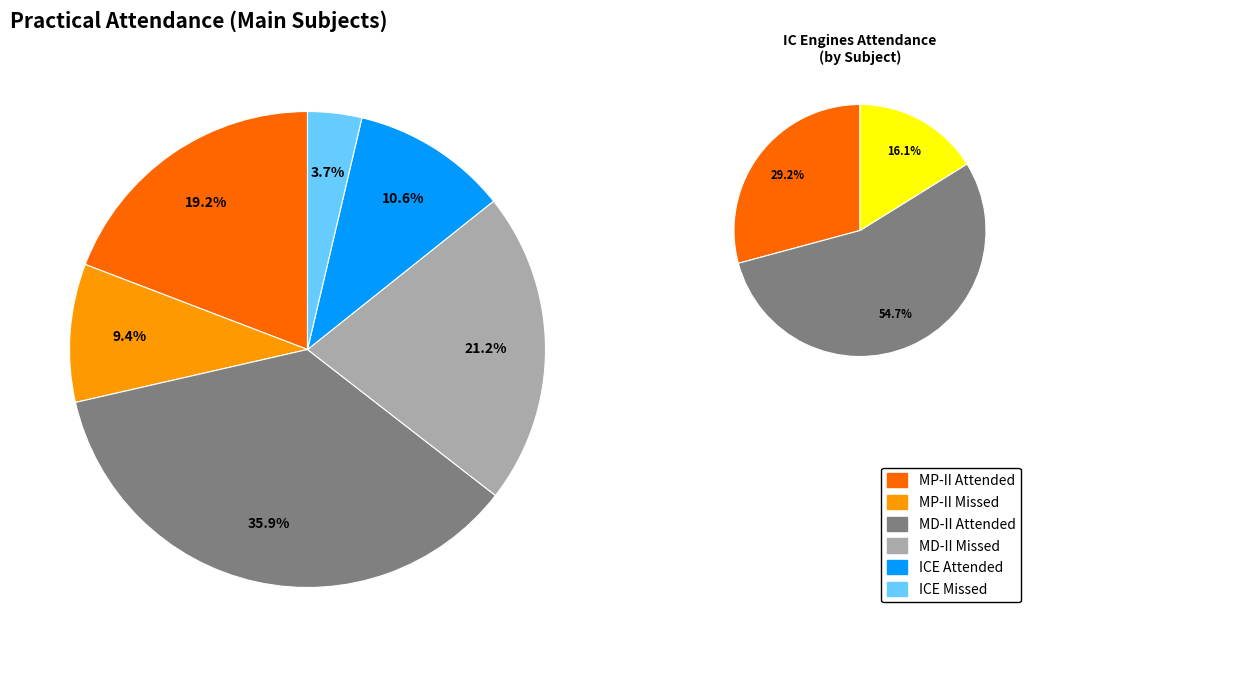

Which has a higher value, 19 or 34?

34